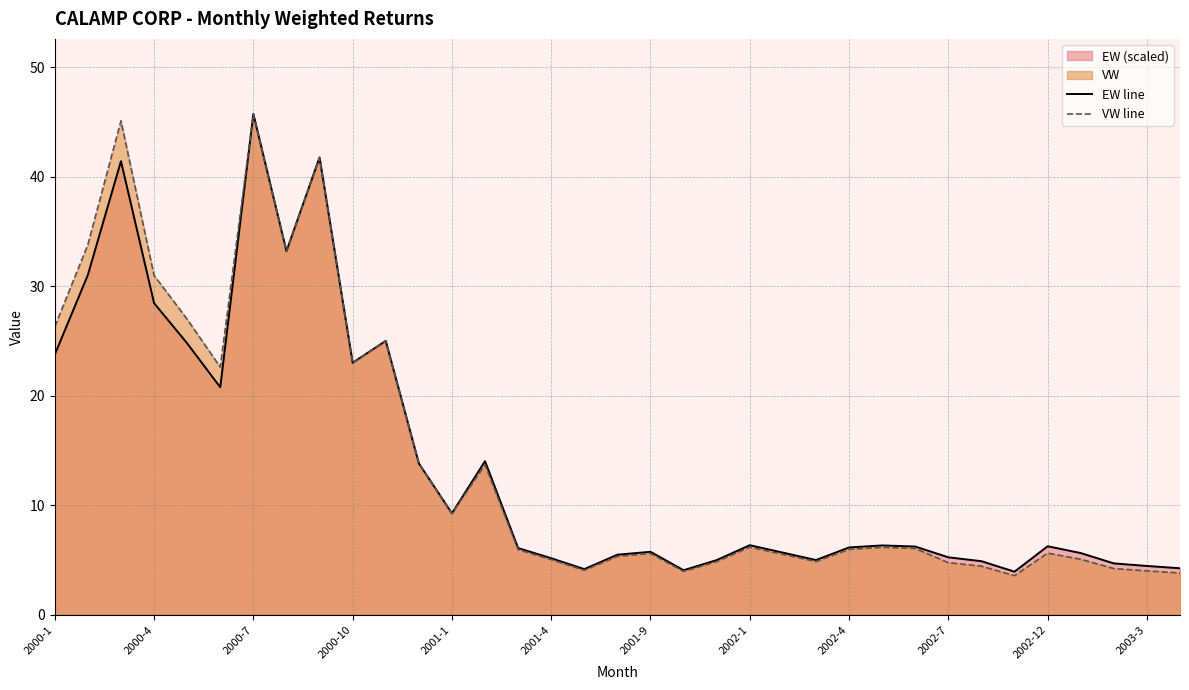

Where does the VW line series first go above 5?

2000-1